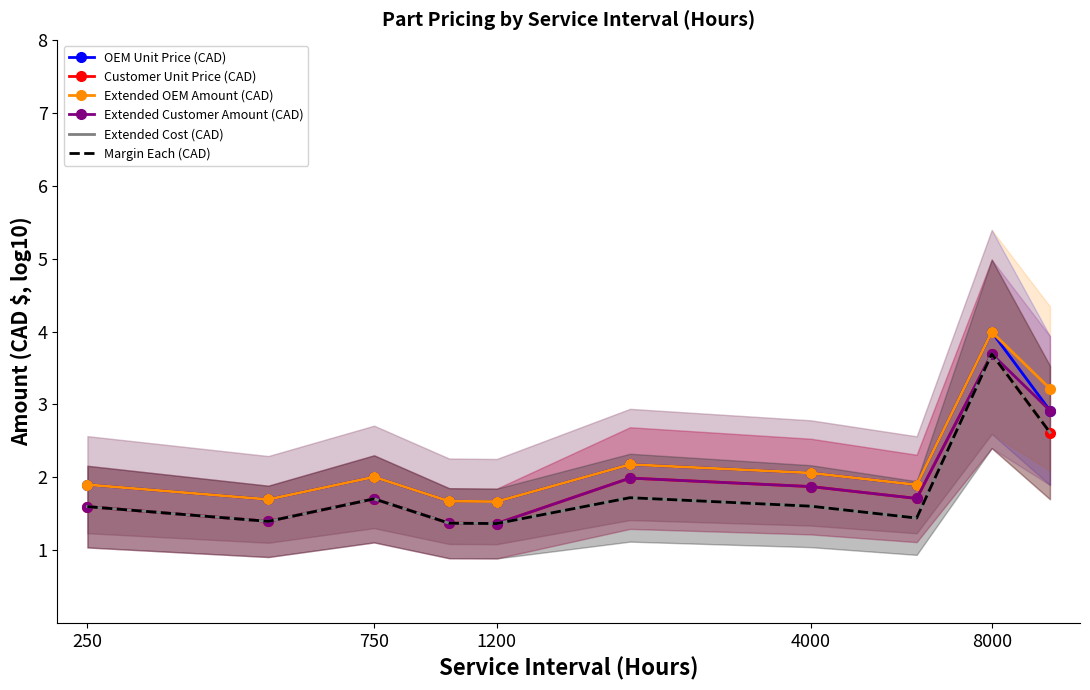

True or false: Customer Unit Price (CAD) and Margin Each (CAD) cross at least once.

False